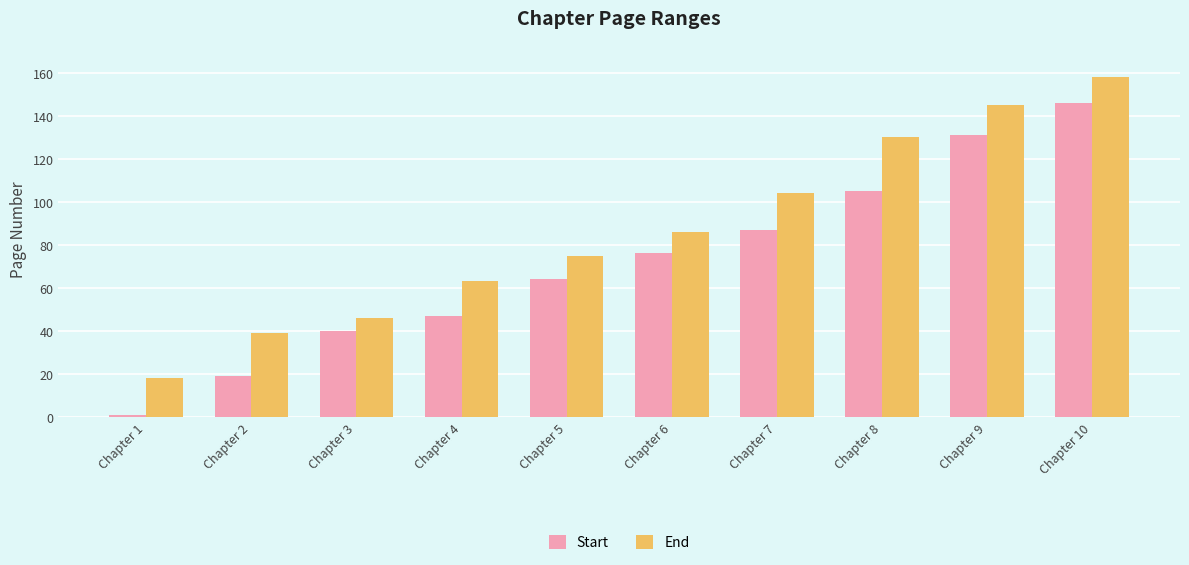

How many categories are shown in the chart?

10